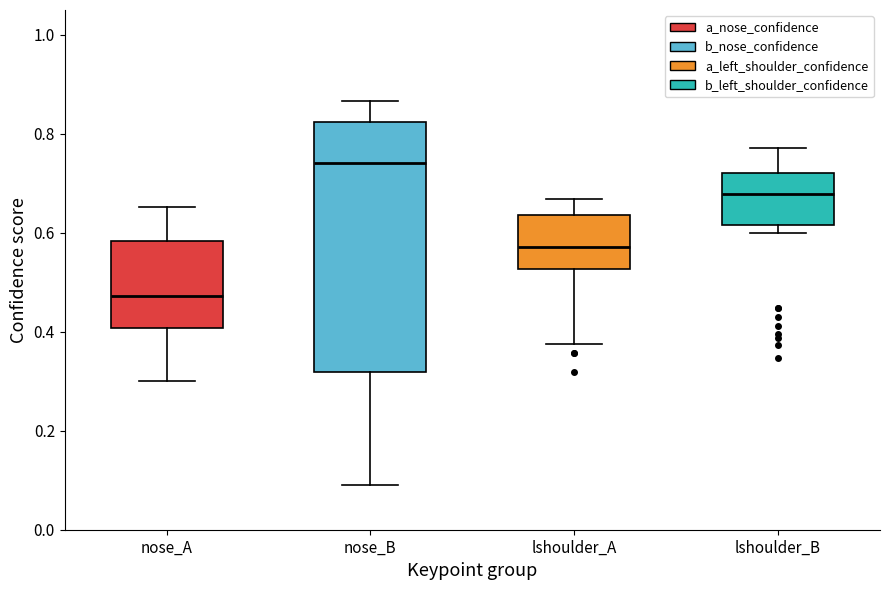

Reading left to right, transcribe this box plot: for each box, give where its median line is, the range the box spans, and where its two whiskers end, as read against the y-axis. The values are not printed on the chart, so give them approximately, as read against the axis.

nose_A: median 0.48, box 0.40 to 0.58, whiskers 0.30 to 0.66
nose_B: median 0.74, box 0.32 to 0.82, whiskers 0.10 to 0.86
lshoulder_A: median 0.58, box 0.52 to 0.64, whiskers 0.38 to 0.66
lshoulder_B: median 0.68, box 0.62 to 0.72, whiskers 0.60 to 0.78